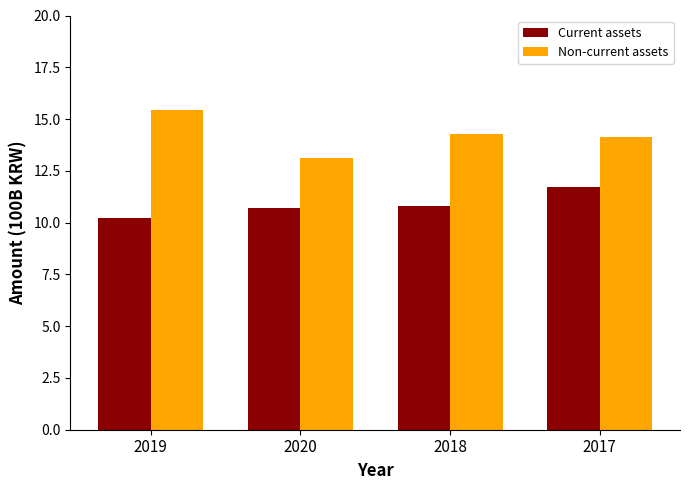

At which label is Non-current assets closest to 14?

2017